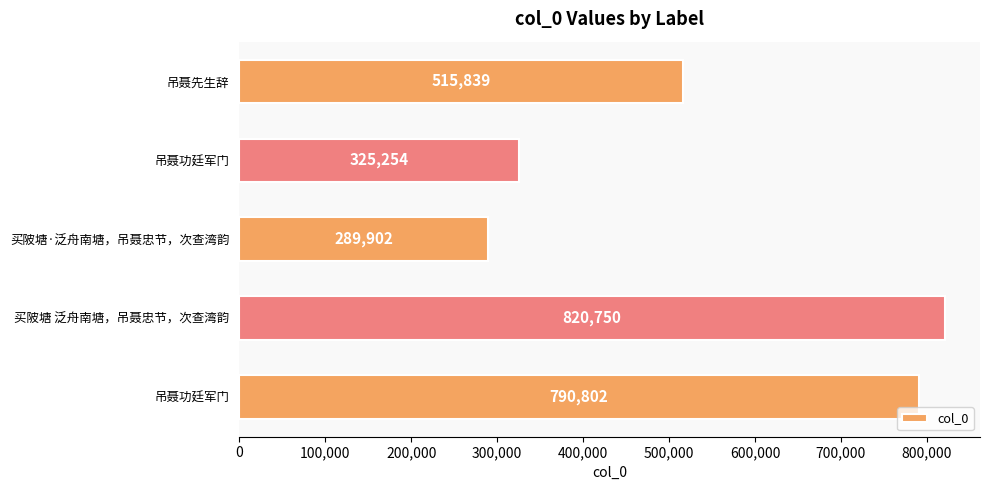

How many distinct data groups are displayed?

1